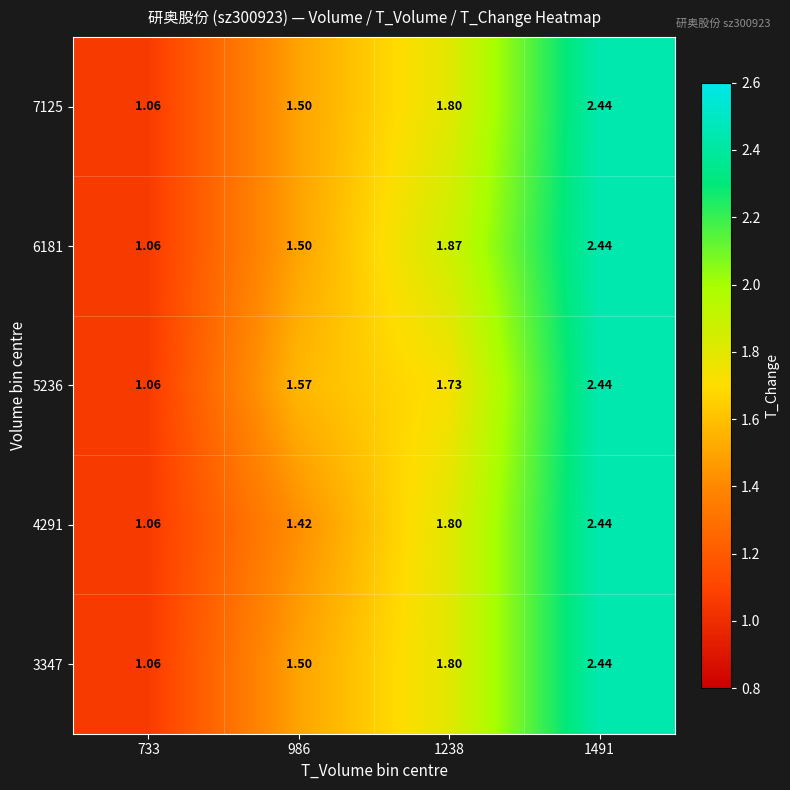

What is the minimum value shown in the chart?

1.1